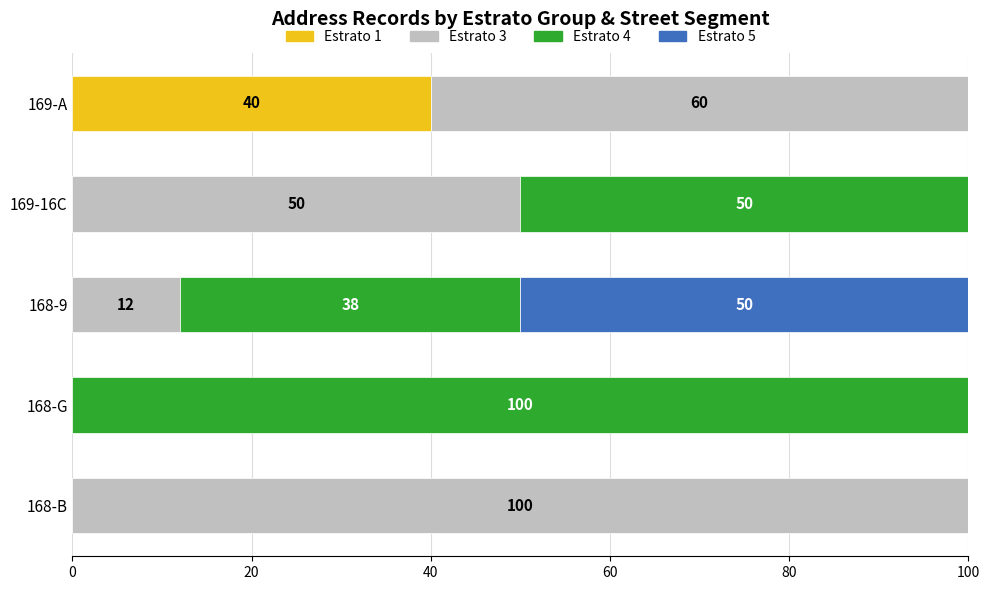

Is it true that Estrato 1 equals -23 at 169-16C?

False